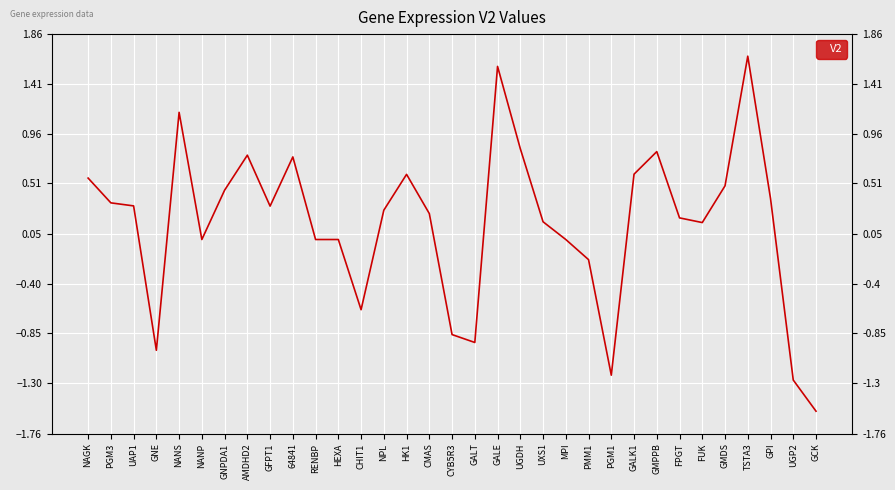

Where does the data first go above 0?

NAGK